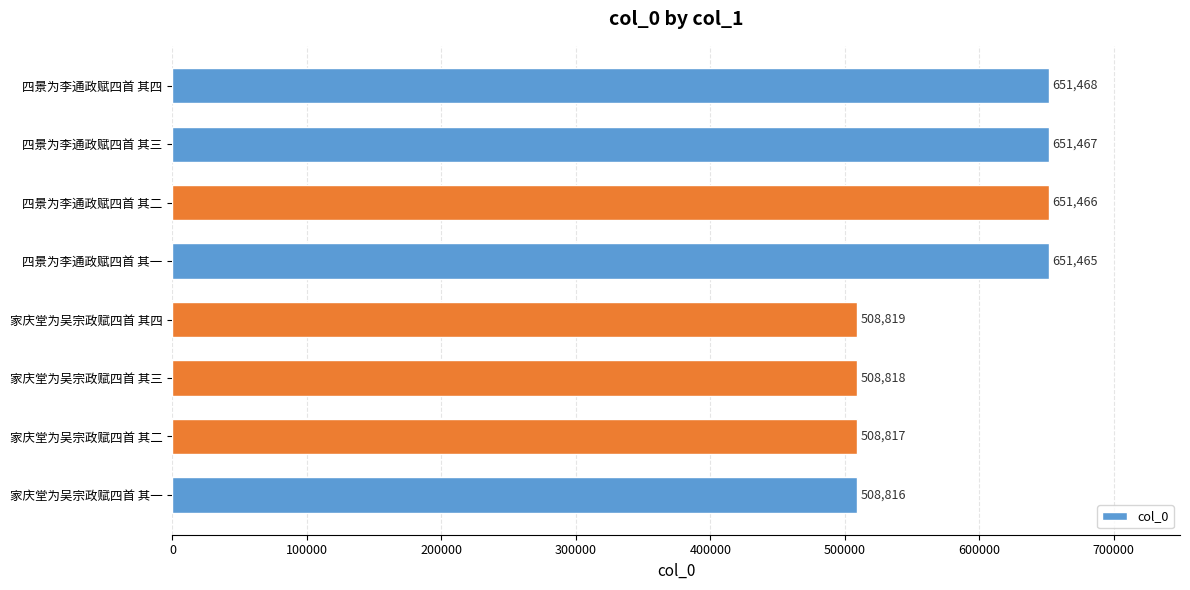

The chart shows a value of 1045326 at 四景为李通政赋四首 其一. True or false?

False